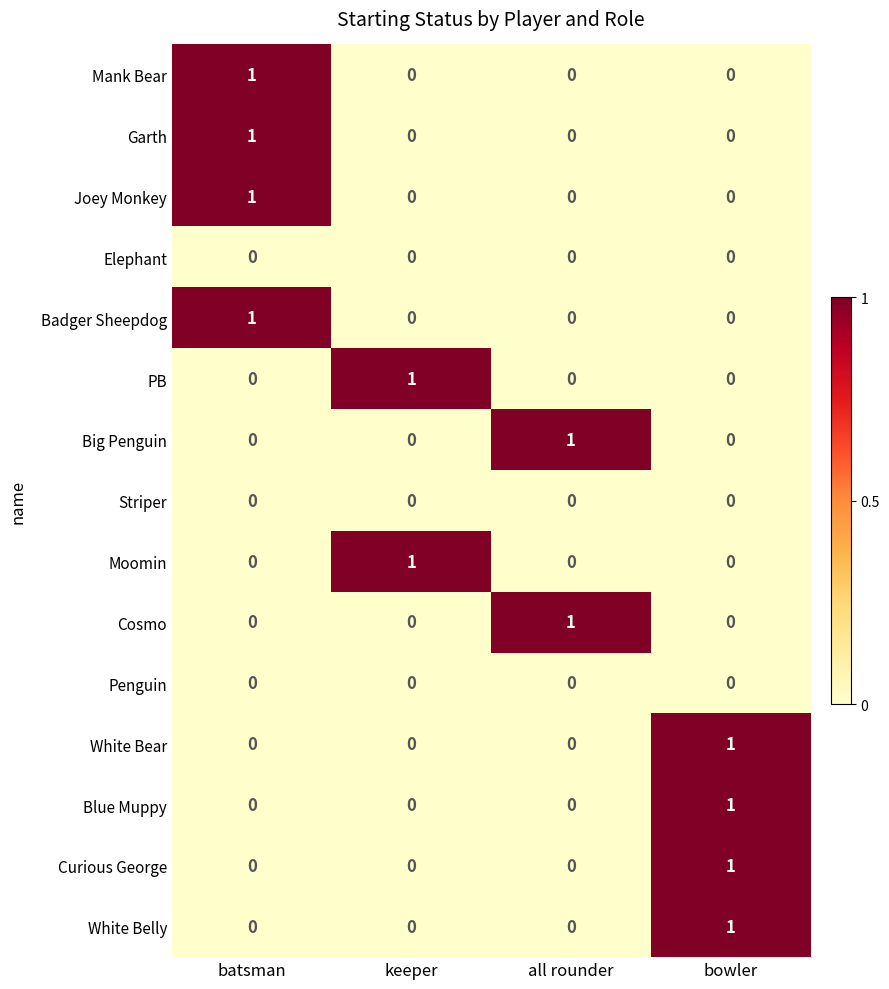

At which label does Curious George reach its peak?

bowler